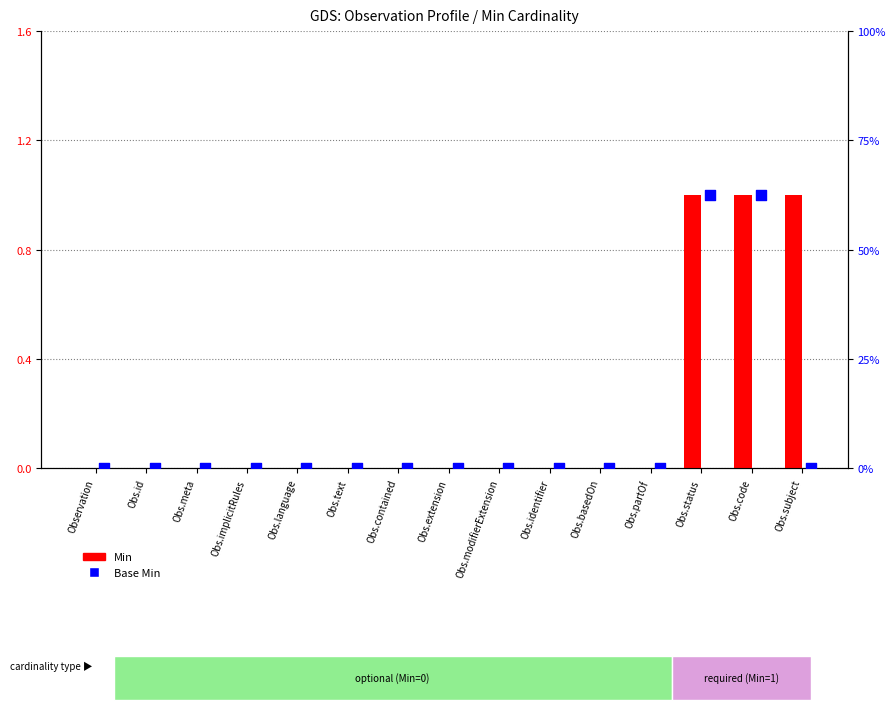

Which series has the largest total across all categories?

Min